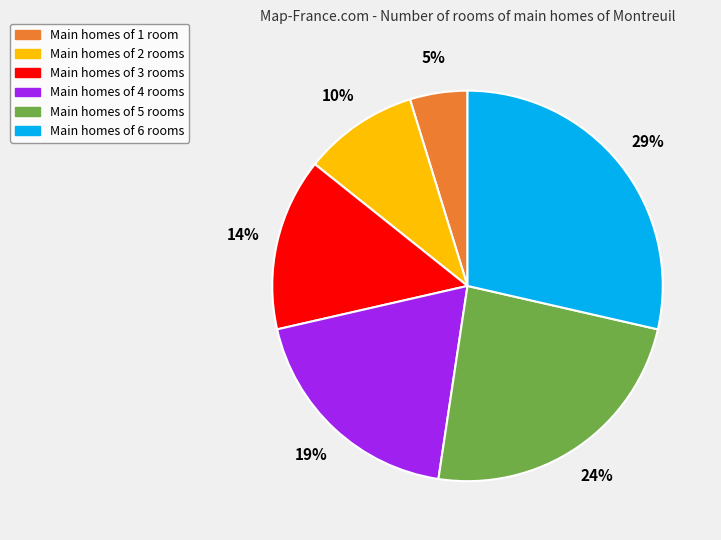

To the nearest percent, what is the average slice percentage?

17%